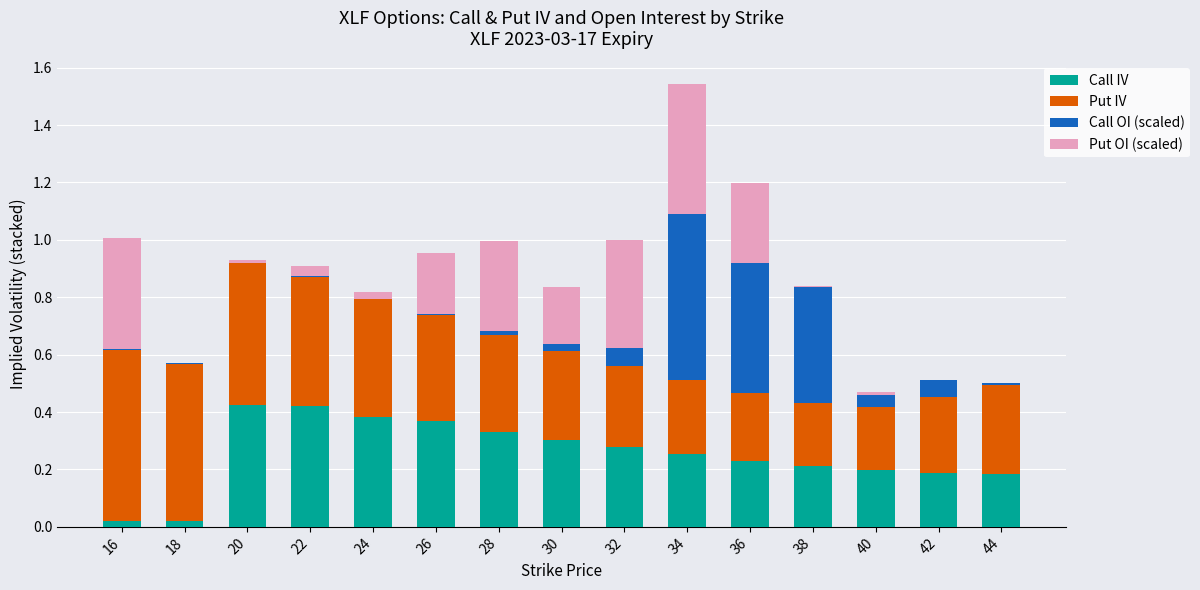

The Call IV series shows 0.2 at 40. True or false?

True